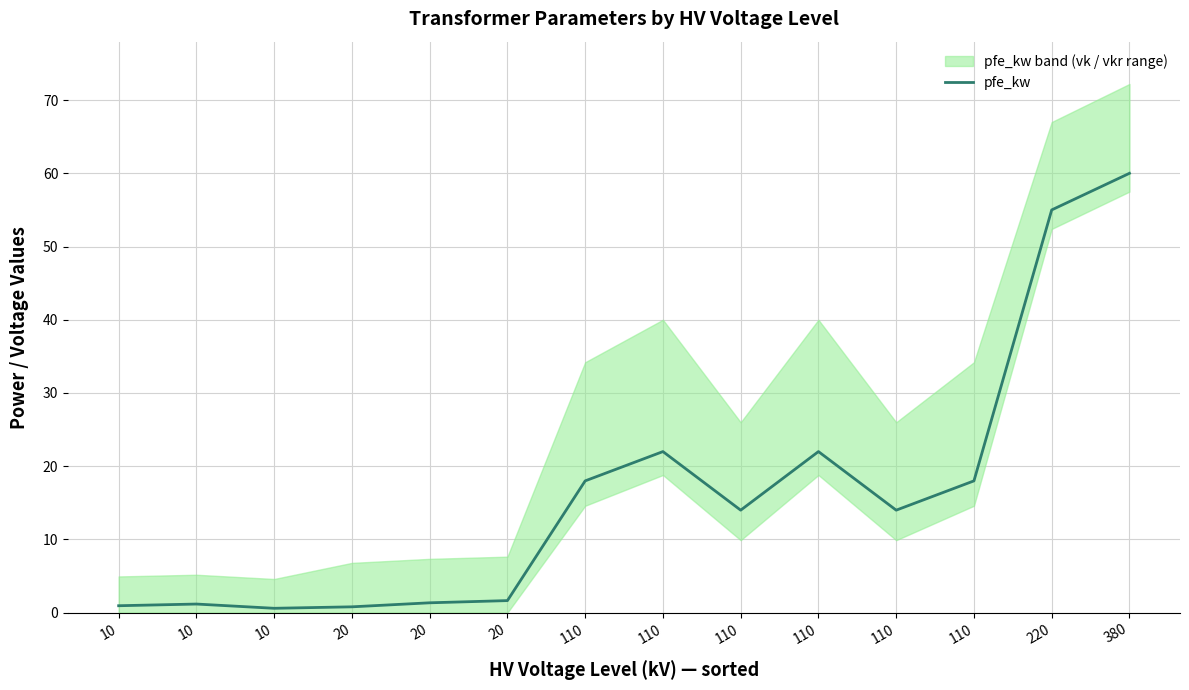

How many points are lower than both their immediate neighbors (excluding endpoints)?

3